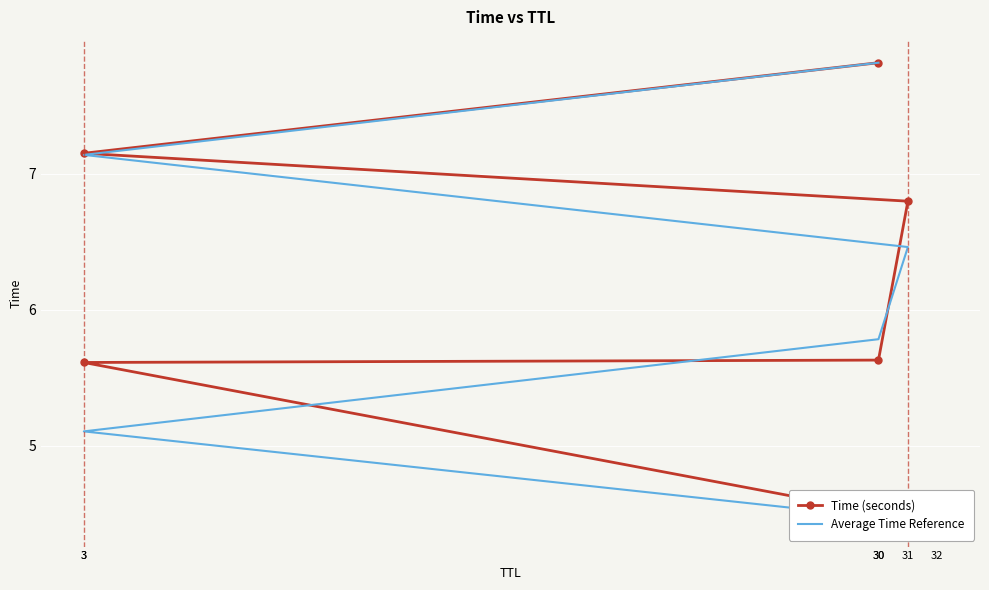

Reading right to left, what are all the values shown in this chart?

Time (seconds): 30=7.8	3=7.1	31=6.8	30=5.6	3=5.6	32=4.4
Average Time Reference: 30=7.8	3=7.1	31=6.5	30=5.8	3=5.1	32=4.4